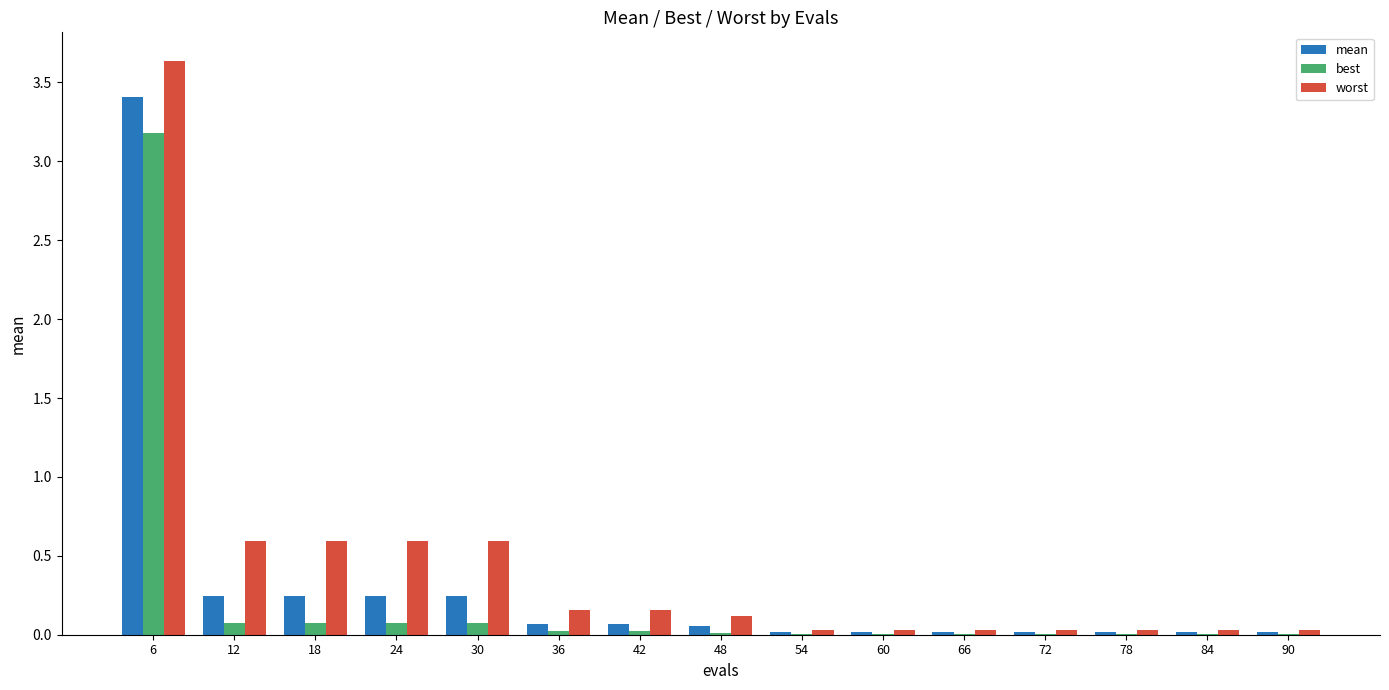

True or false: best has a value of 0.1 at 18.

True